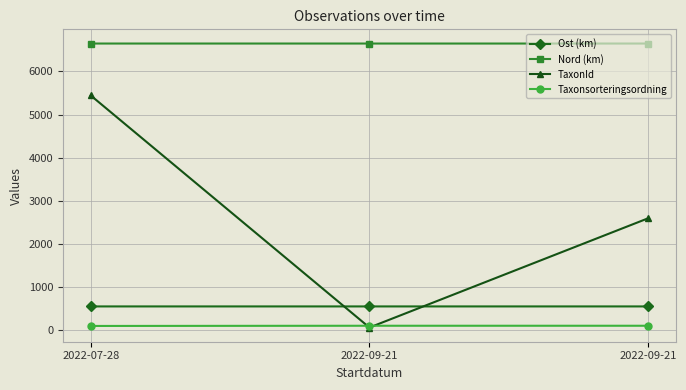

What is the spread (max minus min) of values at 2022-09-21?

6595.8